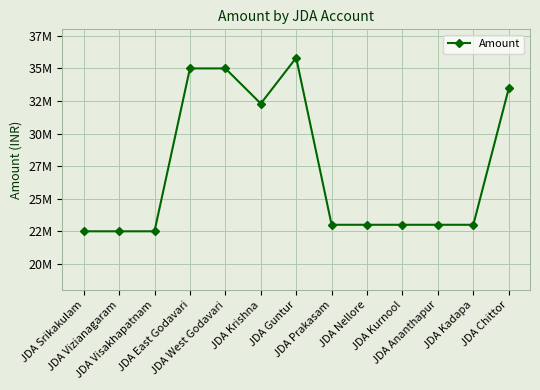

What is the value of the 9th point from the left?

23000000